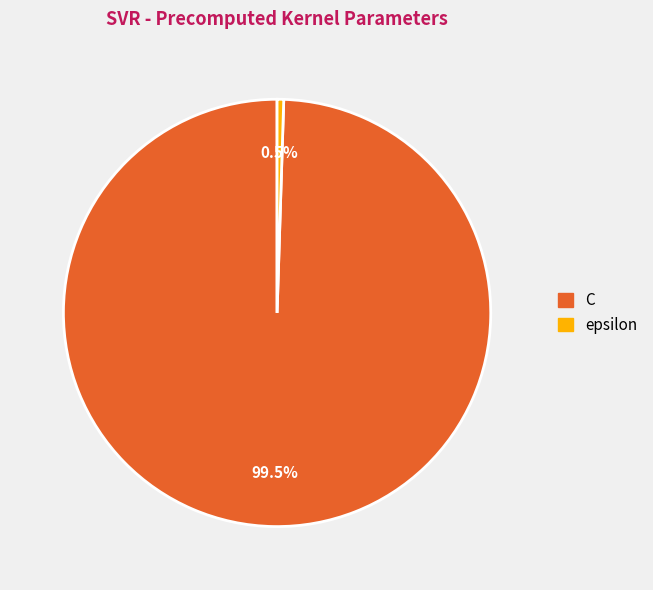

Count the number of slices in the pie.

2